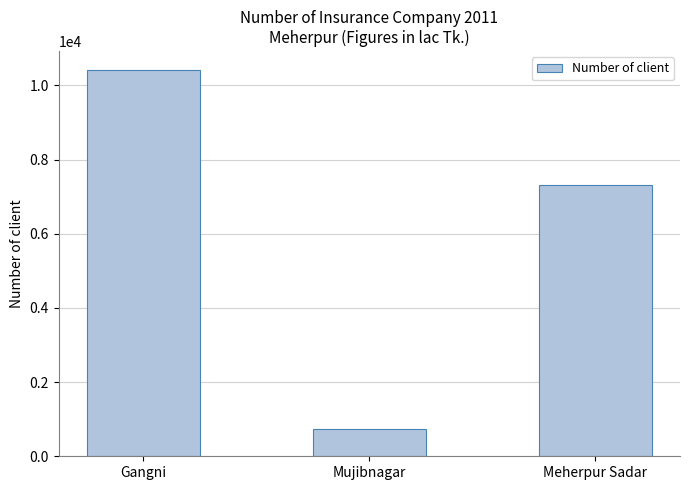

What is the change in value from Gangni to Meherpur Sadar?

-3100